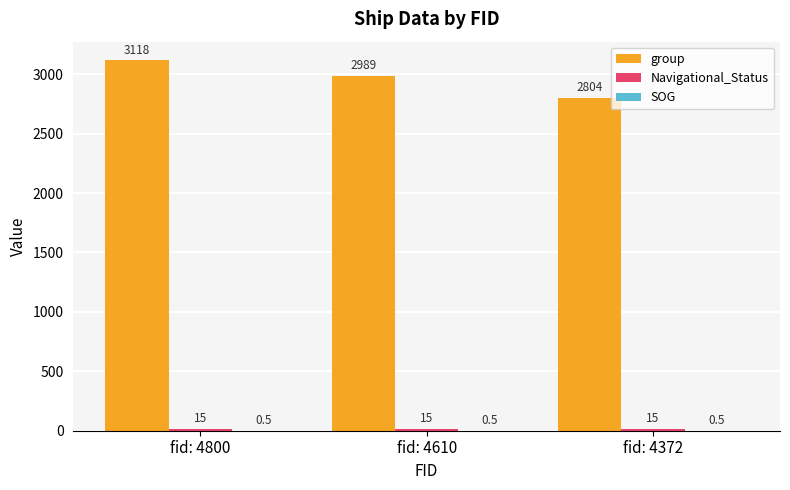

Which series has the largest total across all categories?

group